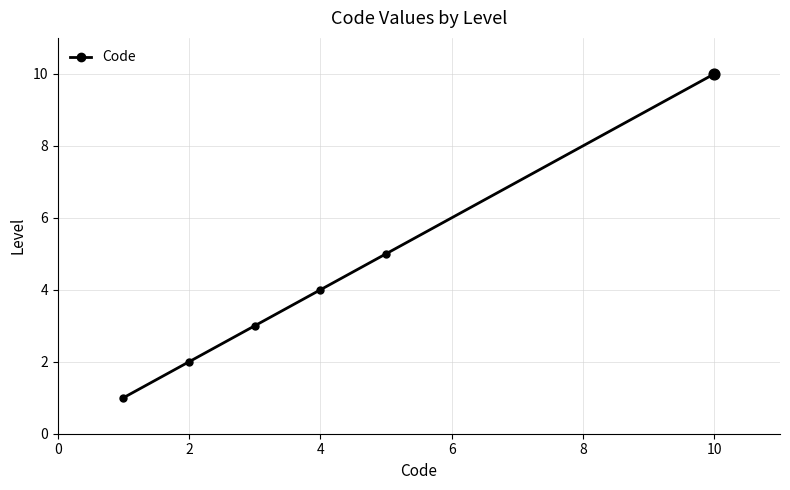

True or false: there are more than 2 points higher than both neighbors.

False